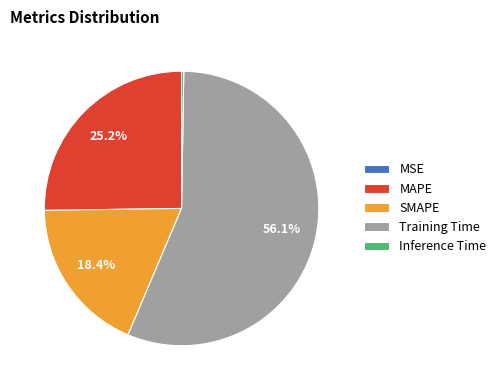

Is it true that Training Time is 48% of the pie?

False